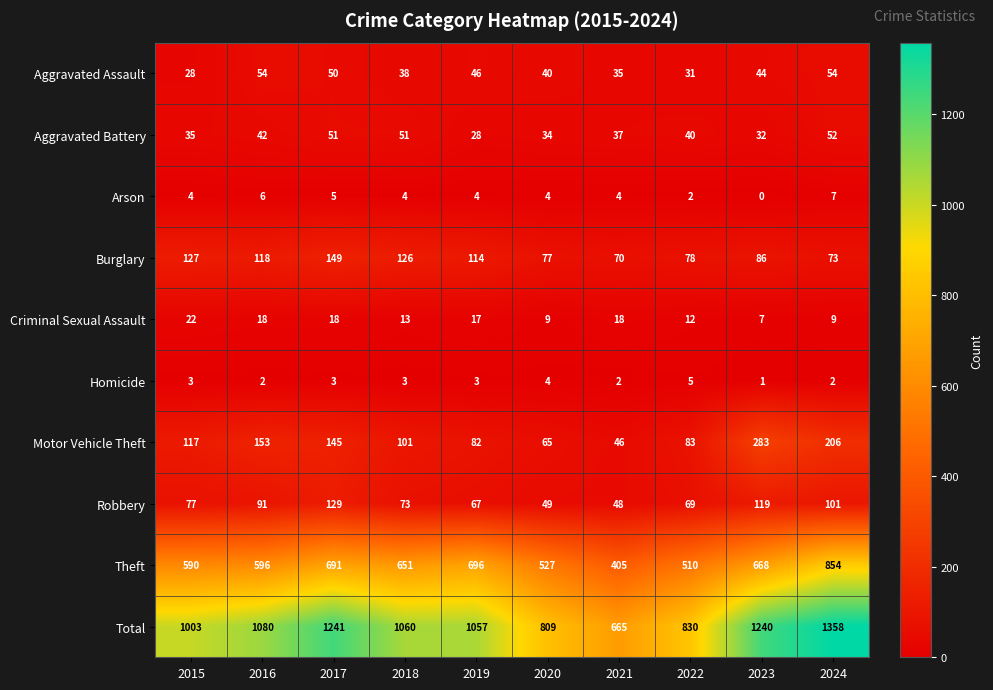

What is the difference between the highest and lowest values at 2019?

1054